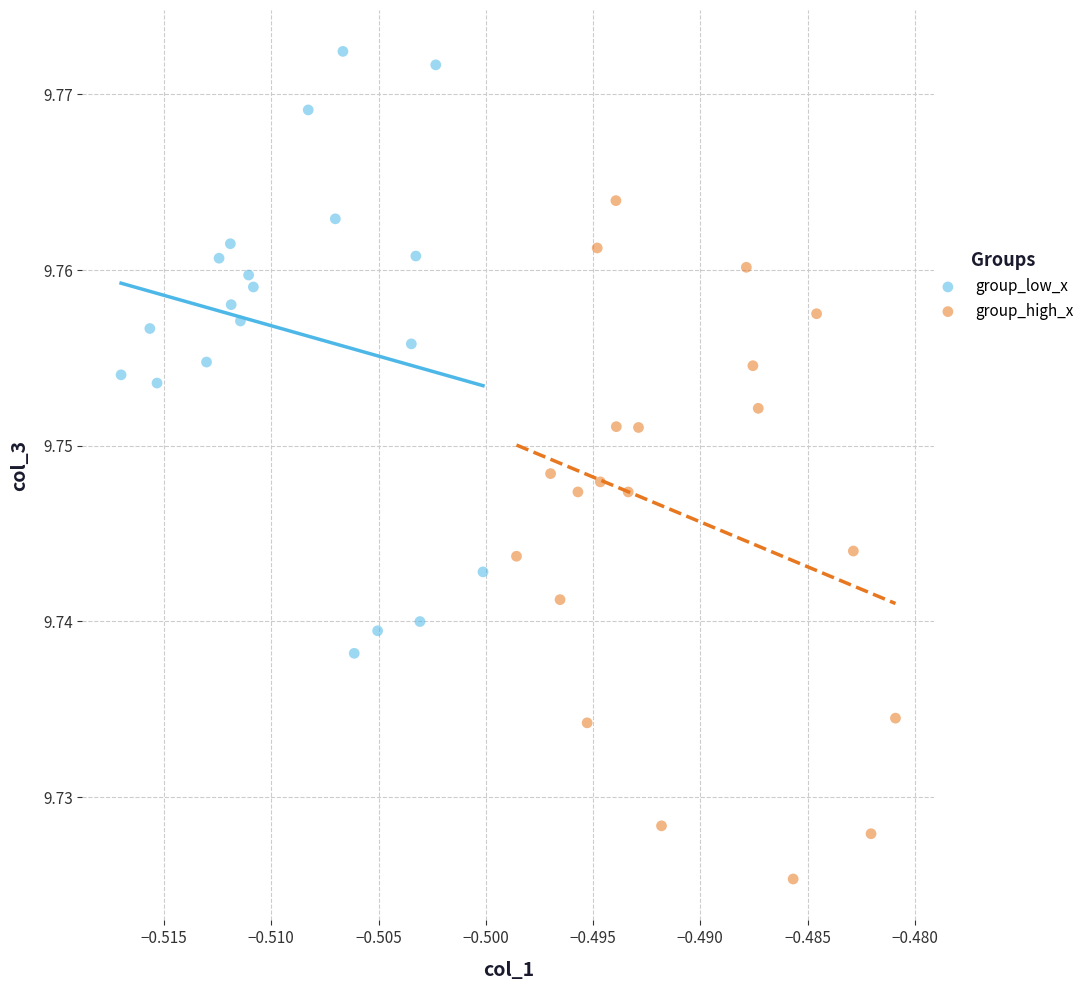

Which series has the largest Y range (max minus min)?

group_high_x